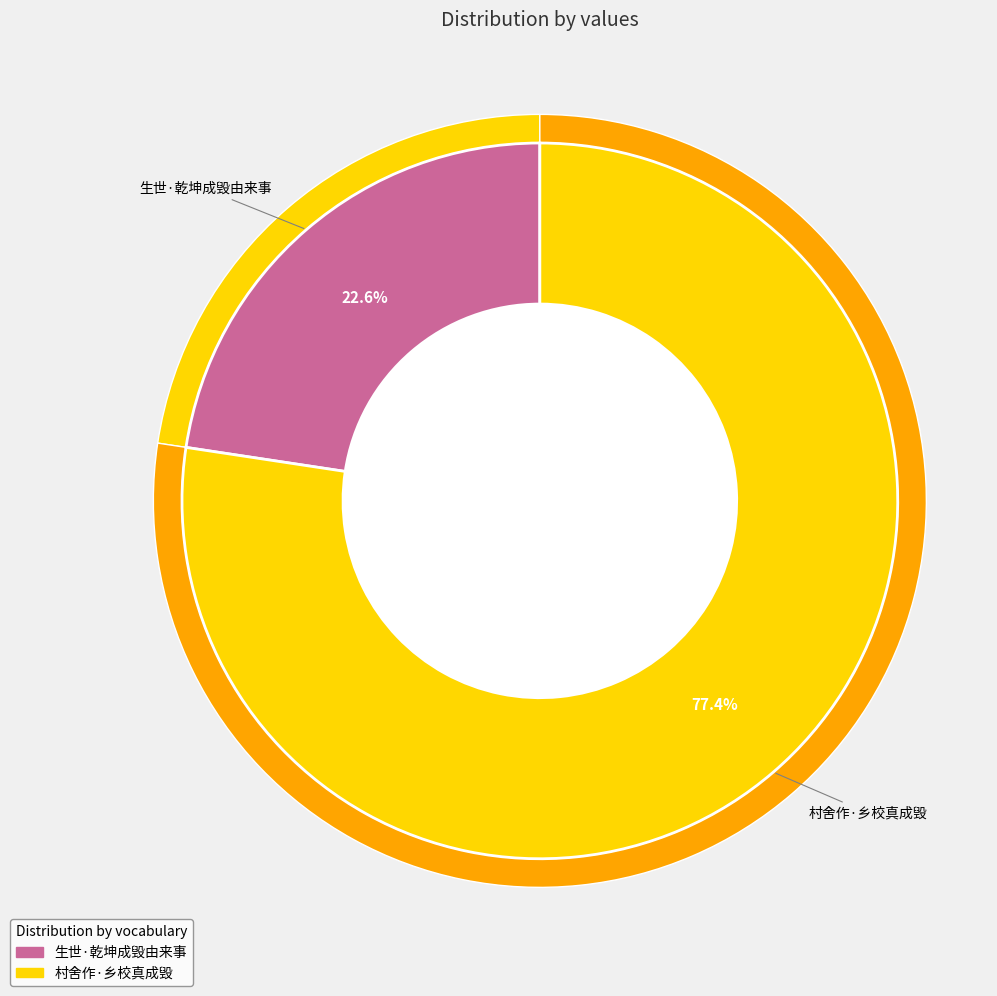

To the nearest percent, what percentage of the pie is 村舍作·乡校真成毁?

77%